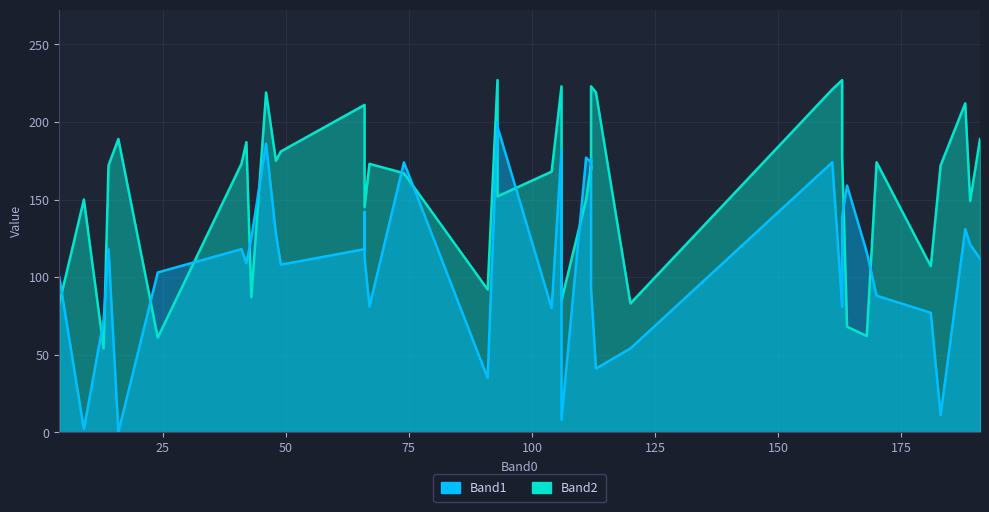

Rank the series at 41 from lowest to highest value.

Band1, Band2